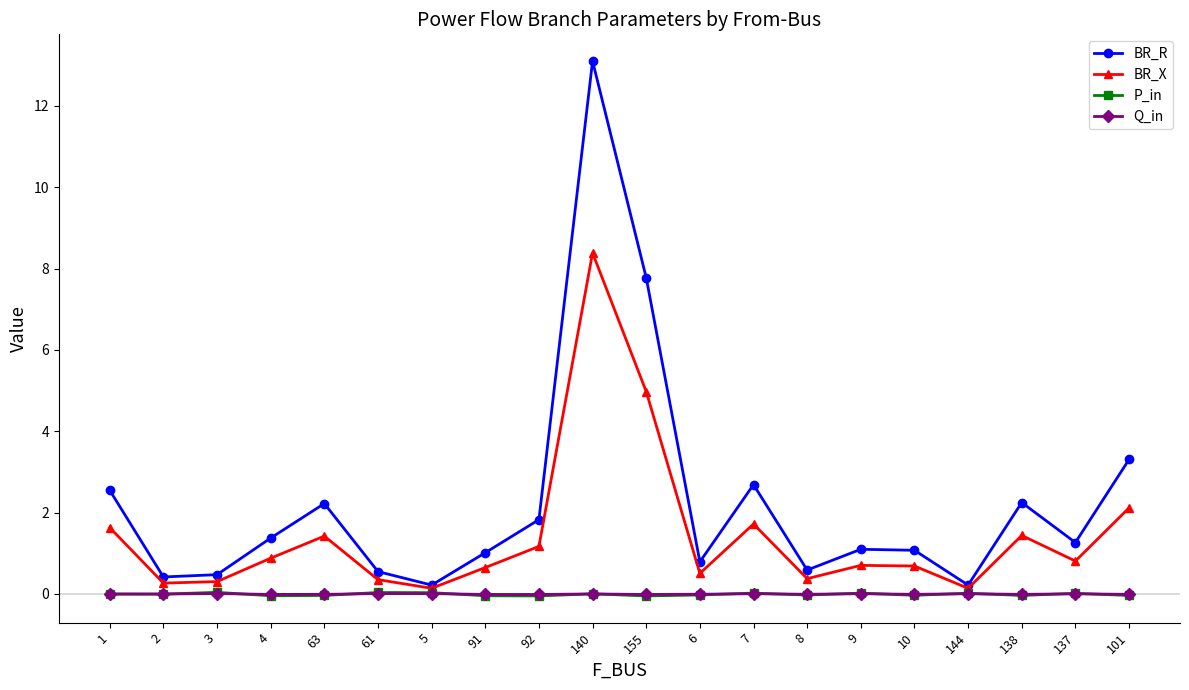

The Q_in series shows 0.0 at 140. True or false?

True